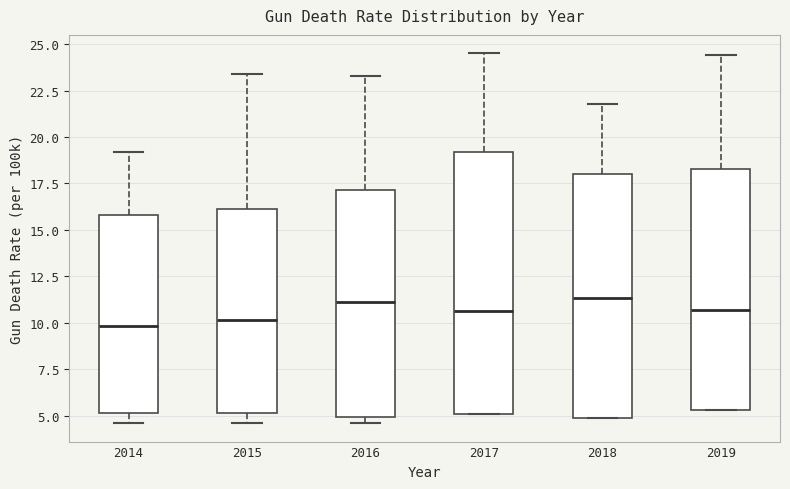

Reading left to right, transcribe this box plot: for each box, give where its median line is, the range the box spans, and where its two whiskers end, as read against the y-axis. The values are not printed on the chart, so give them approximately, as read against the axis.

2014: median 10.0, box 5.0 to 16.0, whiskers 4.5 to 19.0
2015: median 10.0, box 5.0 to 16.0, whiskers 4.5 to 23.5
2016: median 11.0, box 5.0 to 17.0, whiskers 4.5 to 23.5
2017: median 10.5, box 5.0 to 19.0, whiskers 5.0 to 24.5
2018: median 11.5, box 5.0 to 18.0, whiskers 5.0 to 22.0
2019: median 10.5, box 5.5 to 18.5, whiskers 5.5 to 24.5